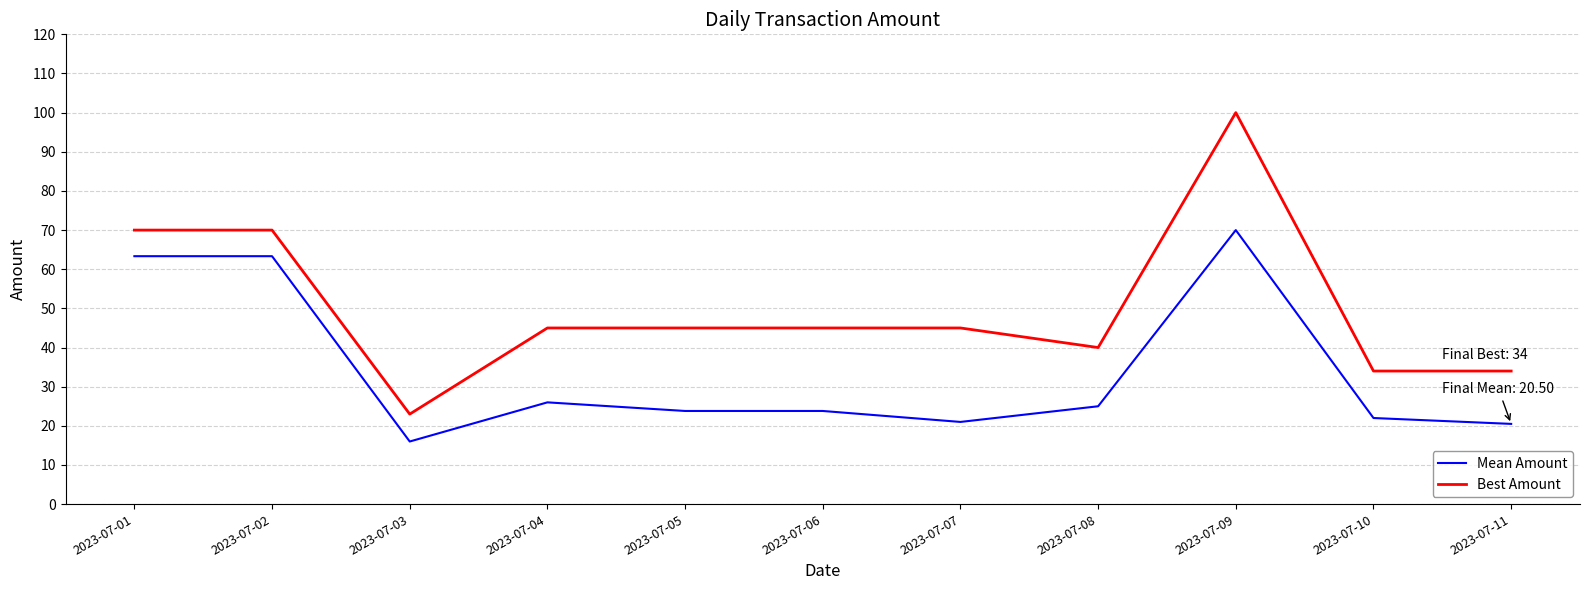

What value does the Best Amount series have at 2023-07-08?

40.0